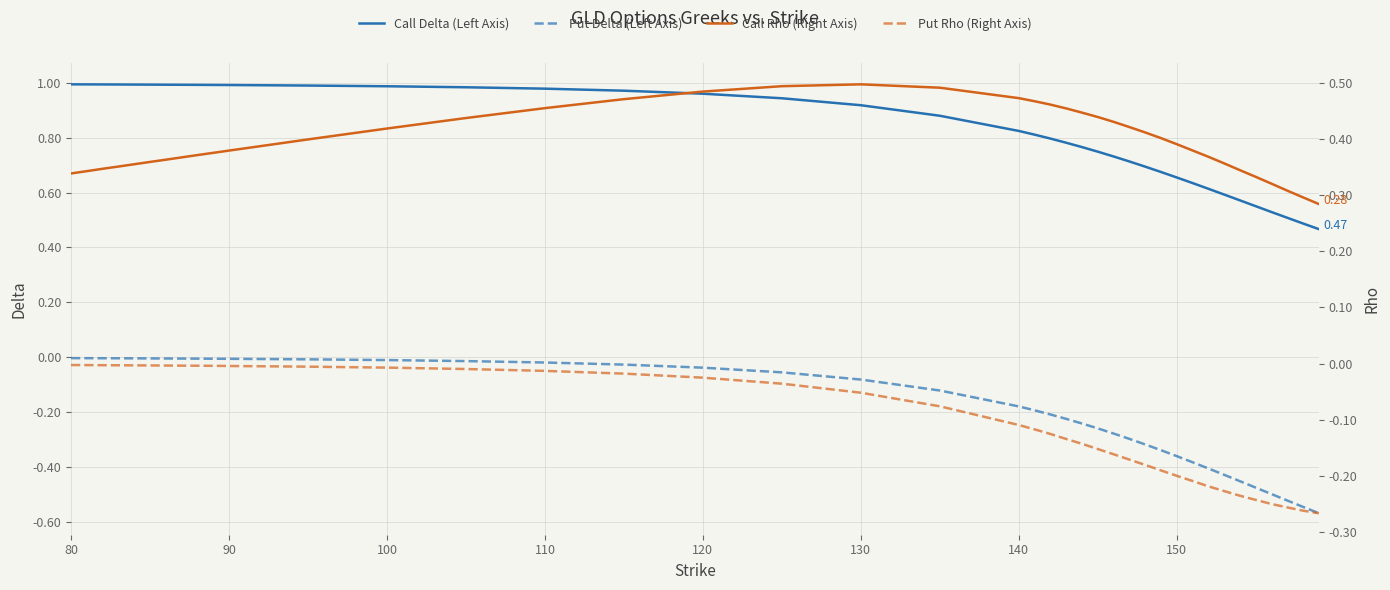

True or false: Call Delta (Left Axis) and Put Delta (Left Axis) cross at least once.

False